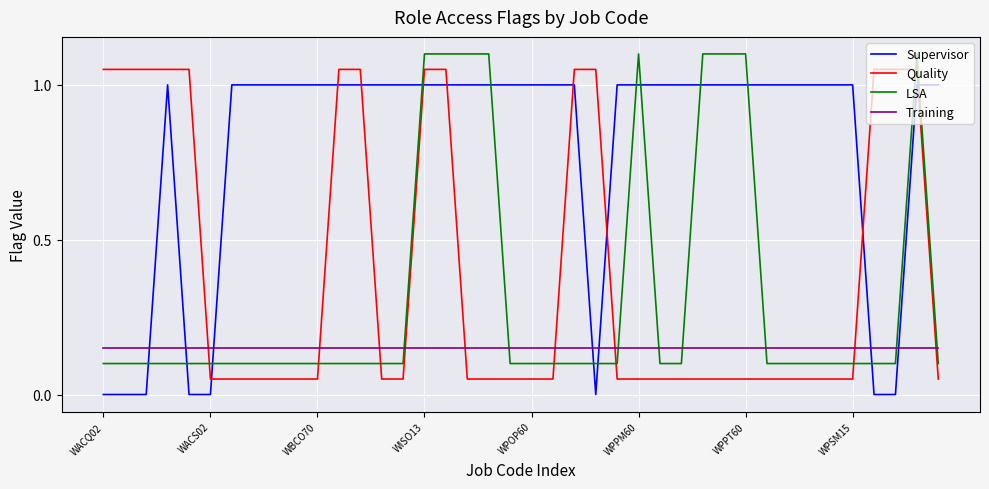

How many times do Supervisor and Training cross each other?

7